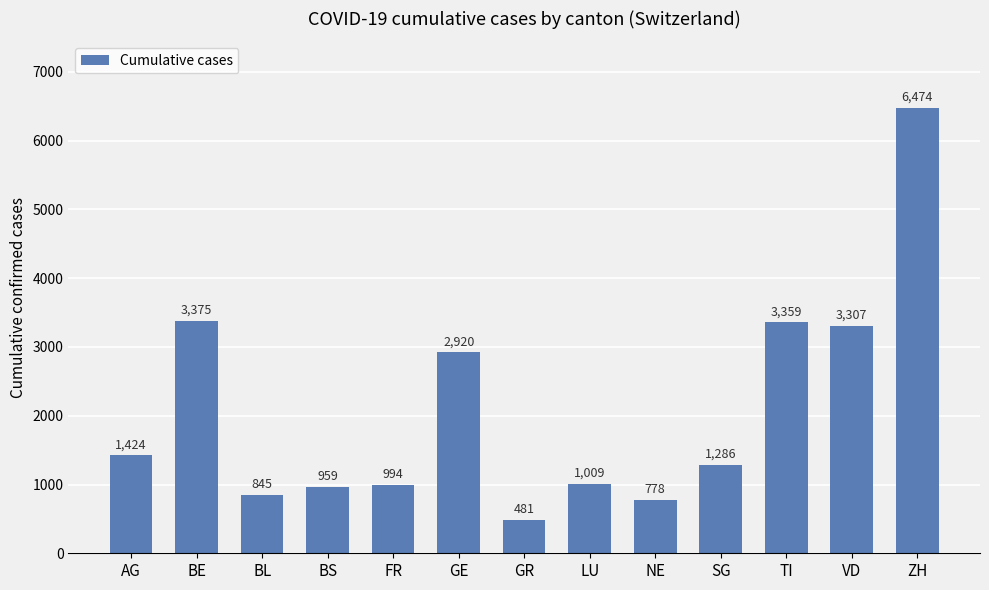

Where does the data first go above 1286?

AG